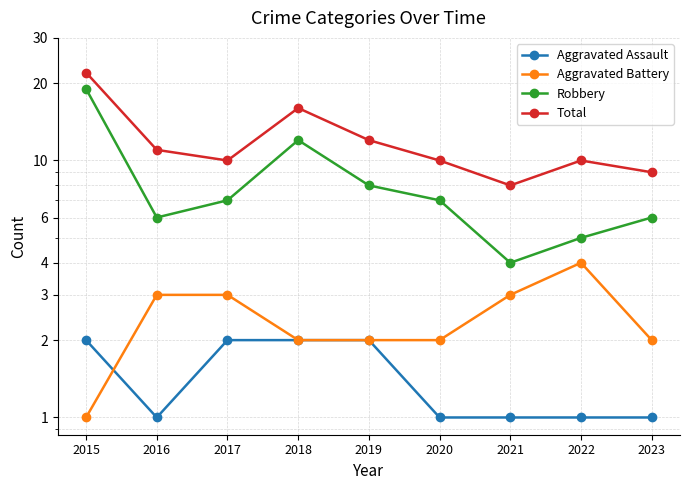

Which series has the largest total across all categories?

Total